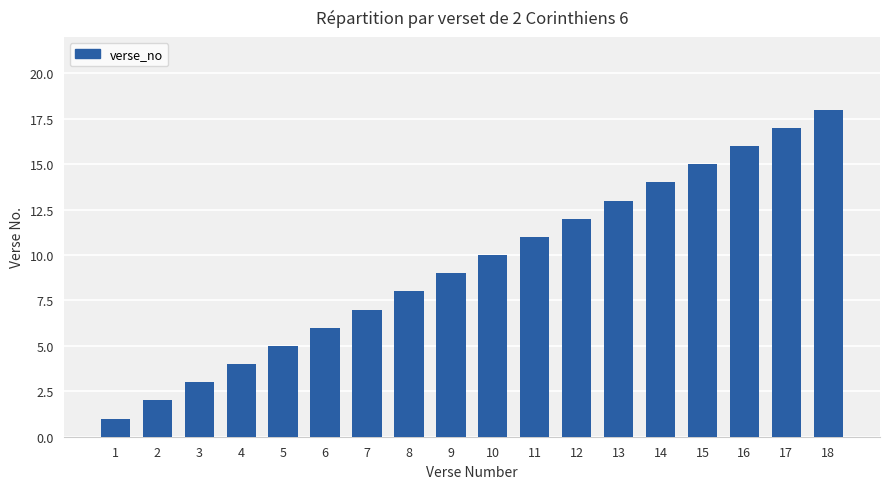

Reading left to right, transcribe all the data shown in this chart.

1=1	2=2	3=3	4=4	5=5	6=6	7=7	8=8	9=9	10=10	11=11	12=12	13=13	14=14	15=15	16=16	17=17	18=18